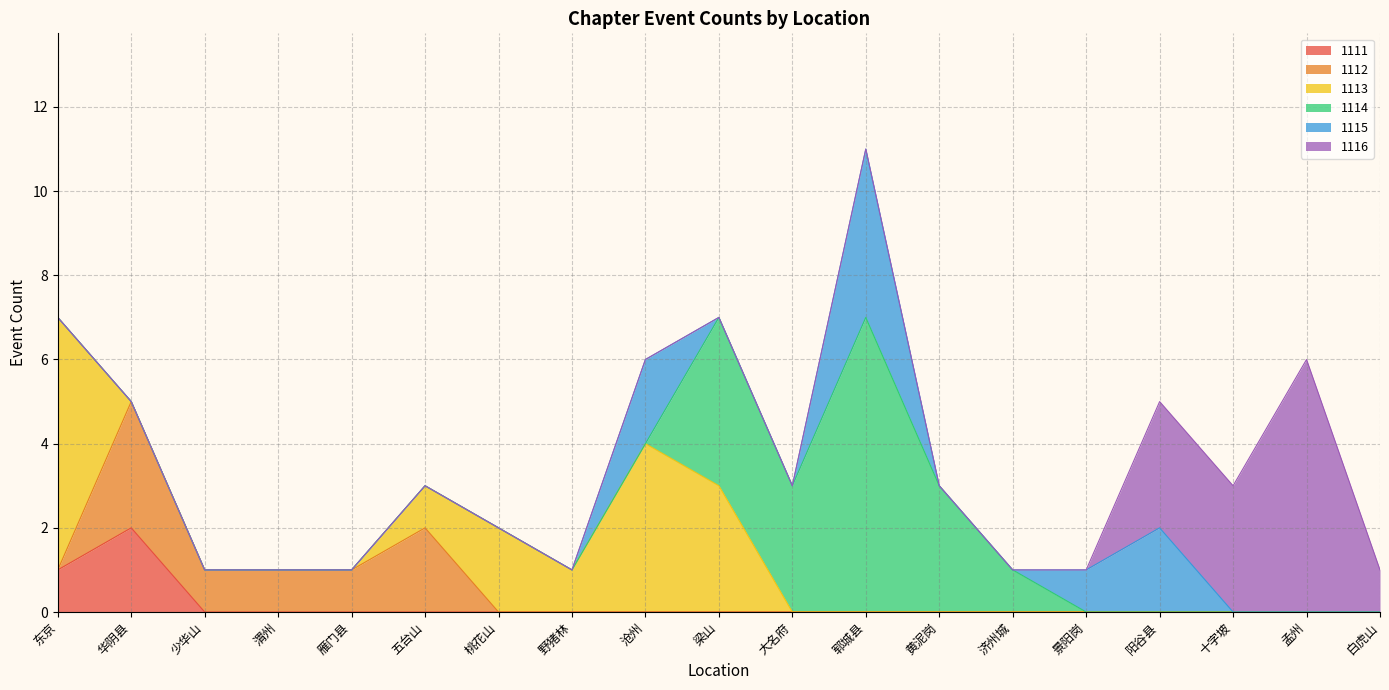

Reading left to right, transcribe all the data shown in this chart.

1111: 1	2	0	0	0	0	0	0	0	0	0	0	0	0	0	0	0	0	0
1112: 0	3	1	1	1	2	0	0	0	0	0	0	0	0	0	0	0	0	0
1113: 6	0	0	0	0	1	2	1	4	3	0	0	0	0	0	0	0	0	0
1114: 0	0	0	0	0	0	0	0	0	4	3	7	3	1	0	0	0	0	0
1115: 0	0	0	0	0	0	0	0	2	0	0	4	0	0	1	2	0	0	0
1116: 0	0	0	0	0	0	0	0	0	0	0	0	0	0	0	3	3	6	1